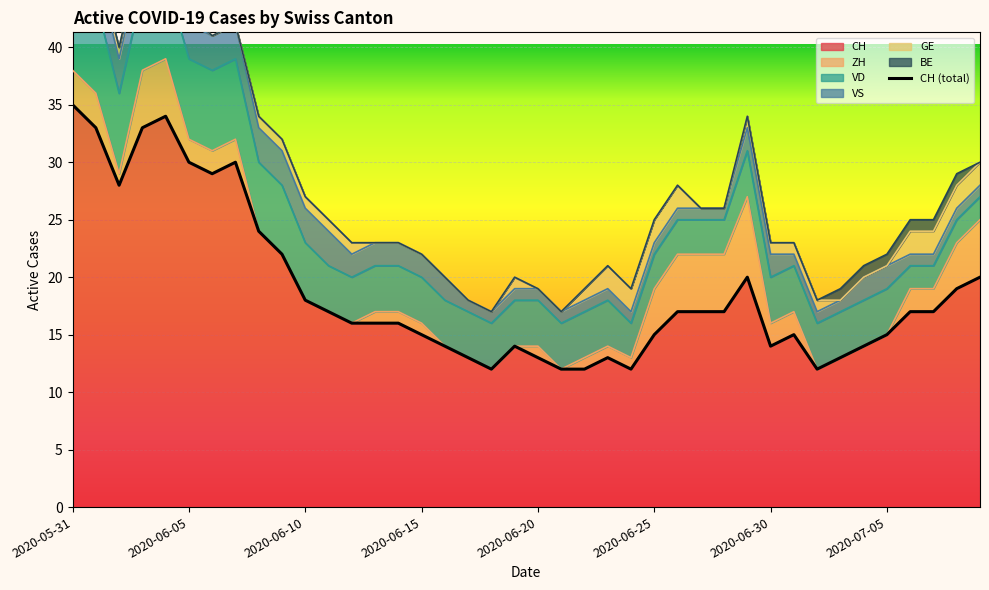

What is the maximum value for CH?

35